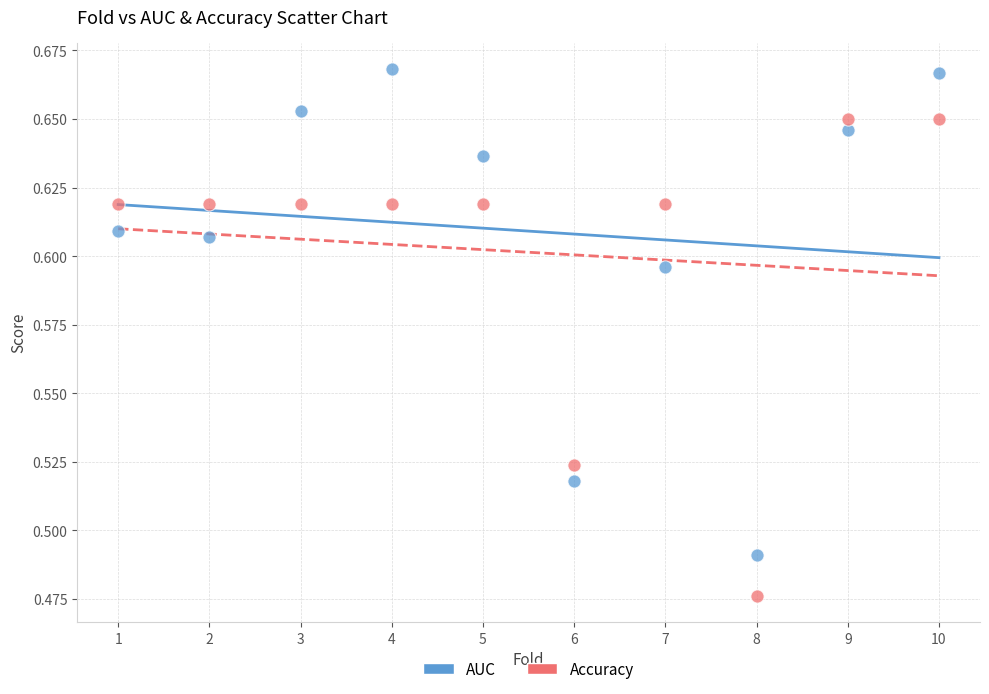

Across all data points, what is the range of X values (max minus min)?

9.0